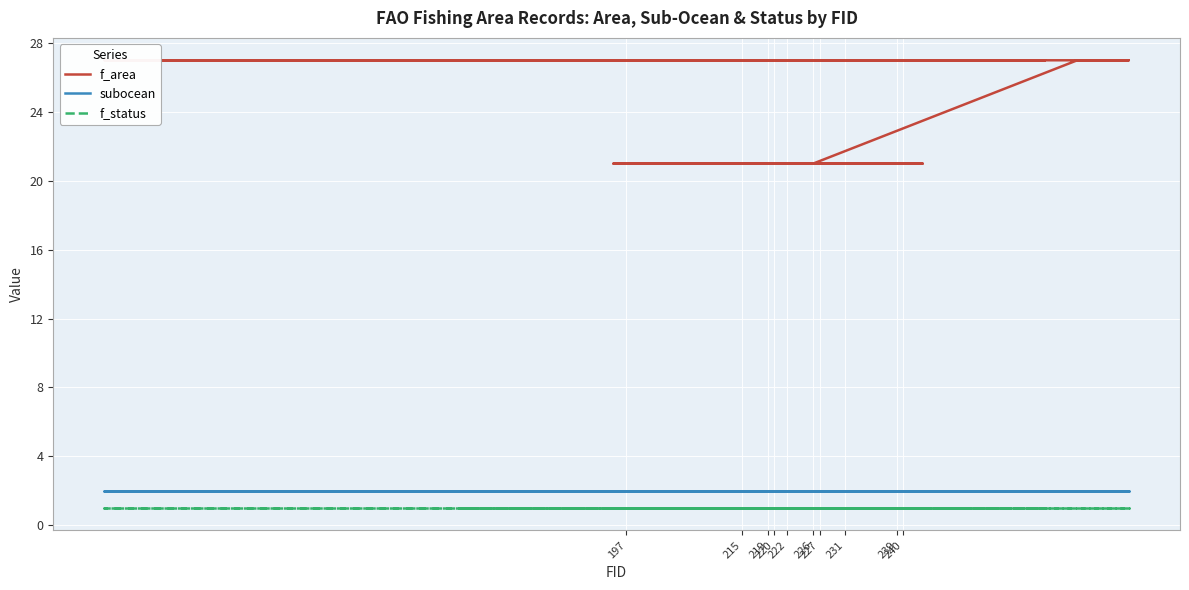

Is it true that subocean equals 3 at 239?

False